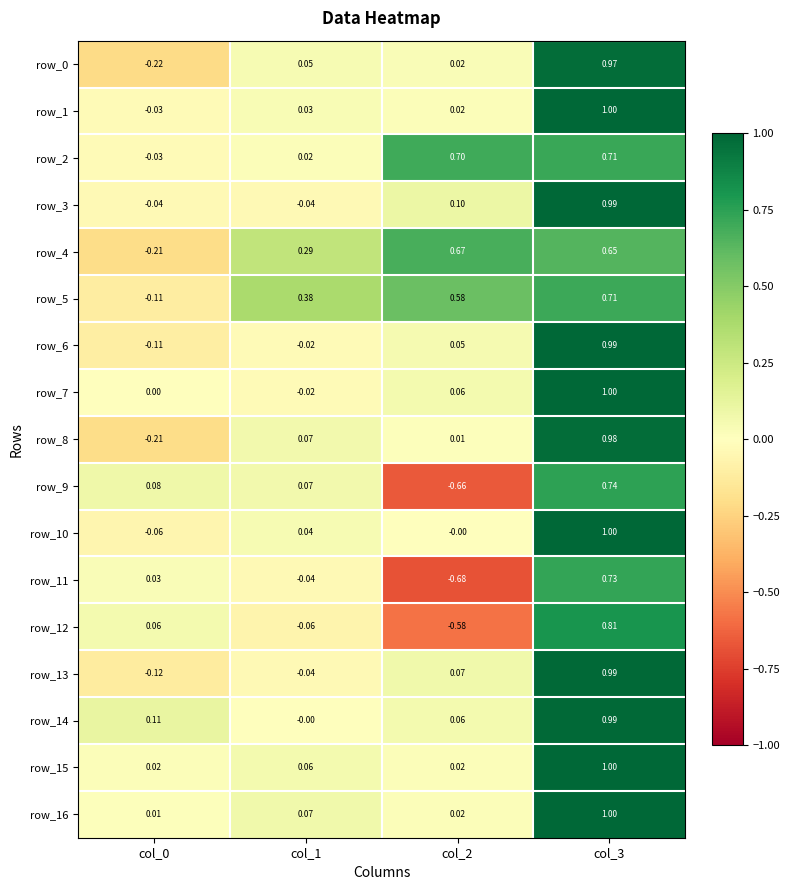

Is the value of row_14 at col_3 greater than the value of row_15 at col_0?

Yes